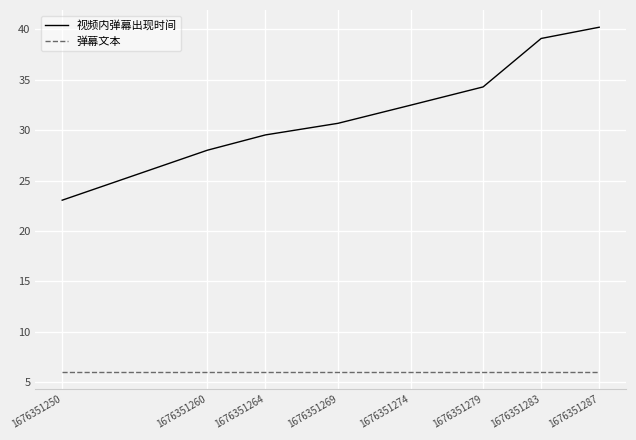

What is the lowest value of the 弹幕文本 series?

6.0